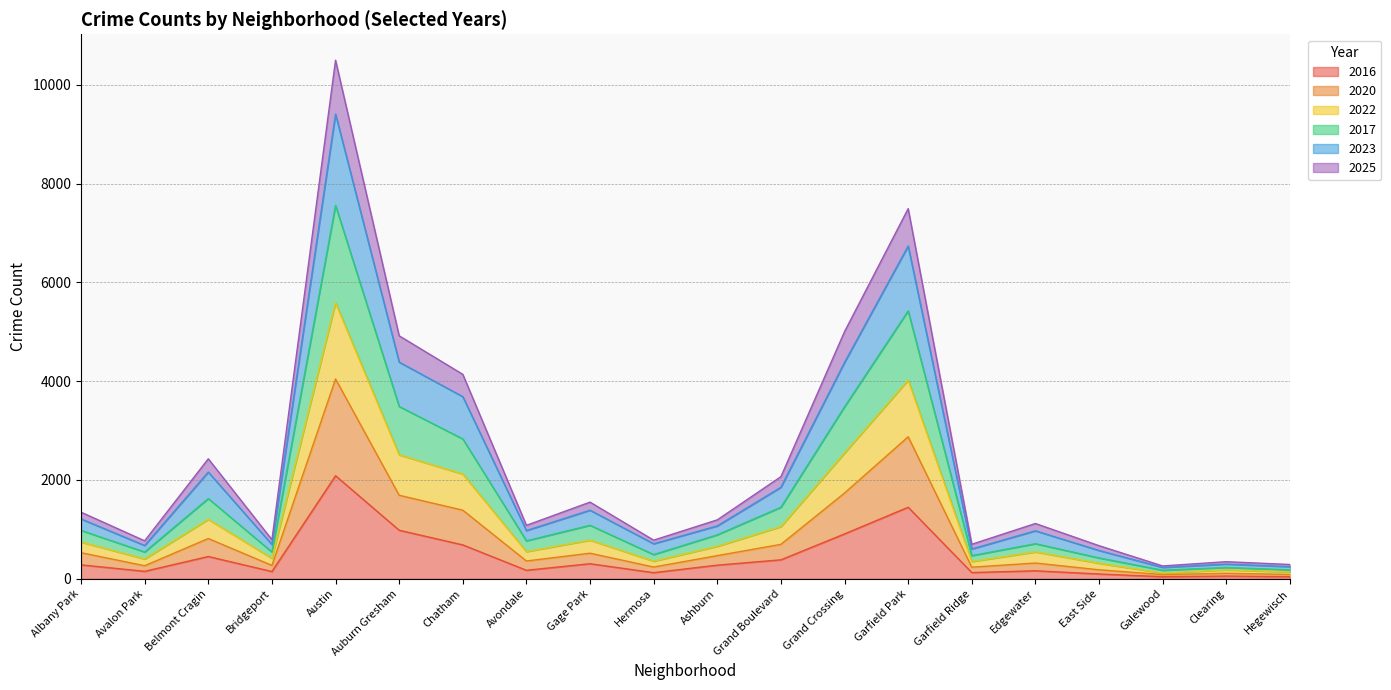

True or false: 2020 and 2023 cross at least once.

False